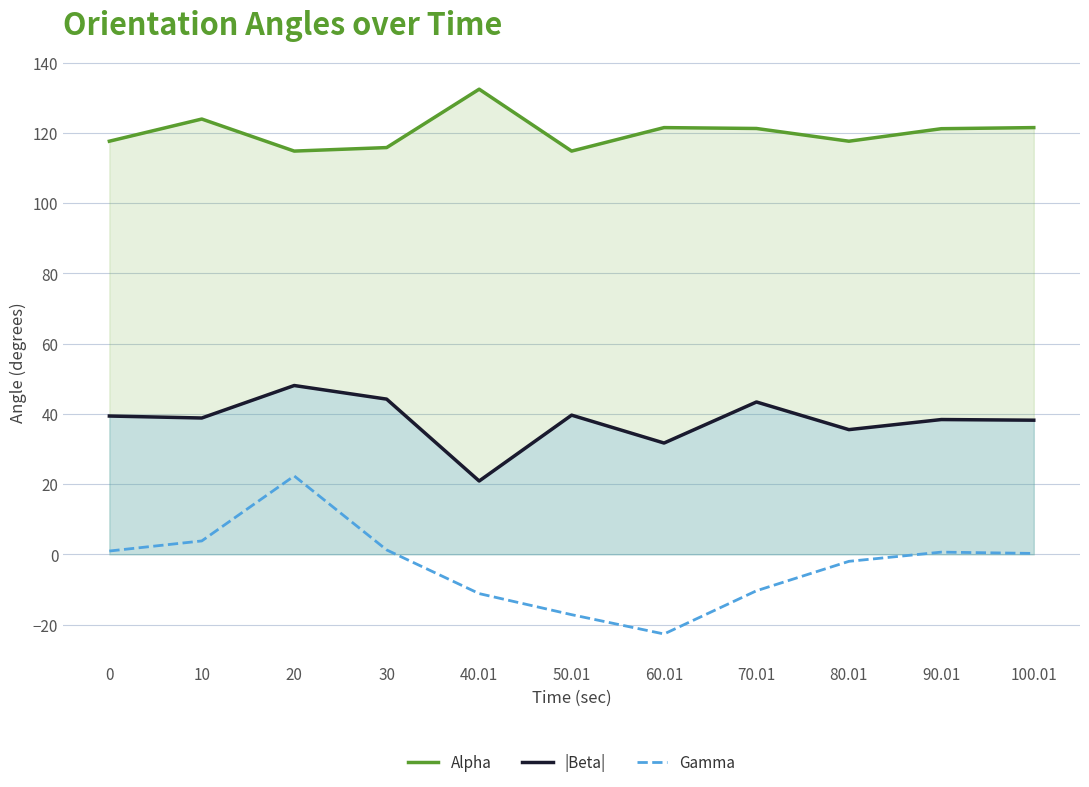

What is the difference between the maximum and minimum values in the Alpha series?

17.6